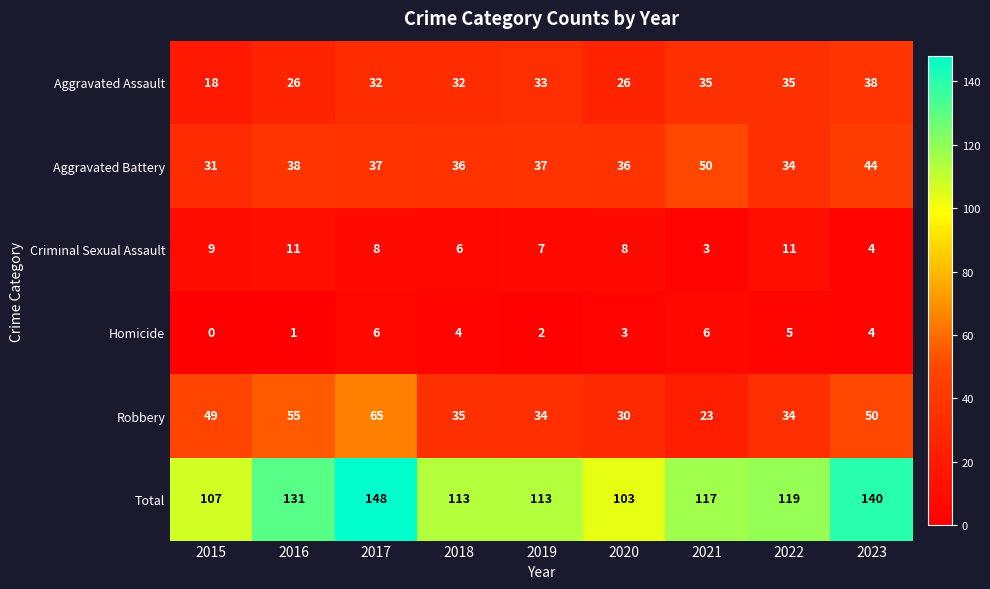

What is the lowest value of the Aggravated Assault series?

18